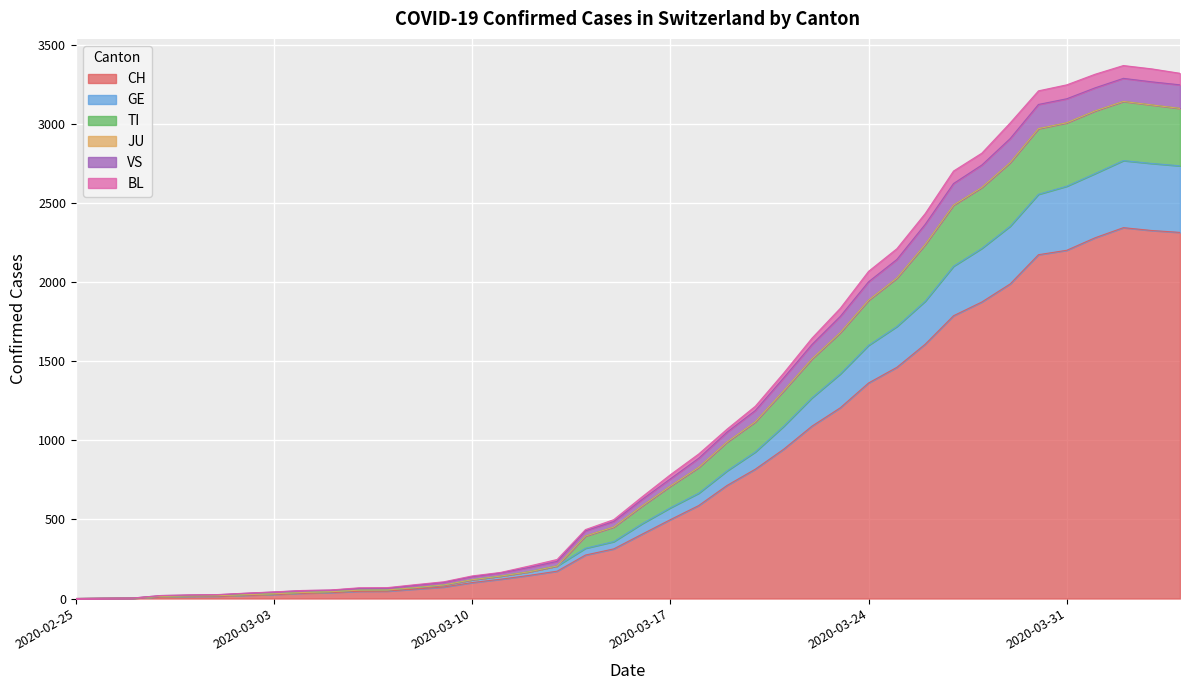

True or false: GE and TI cross at least once.

False